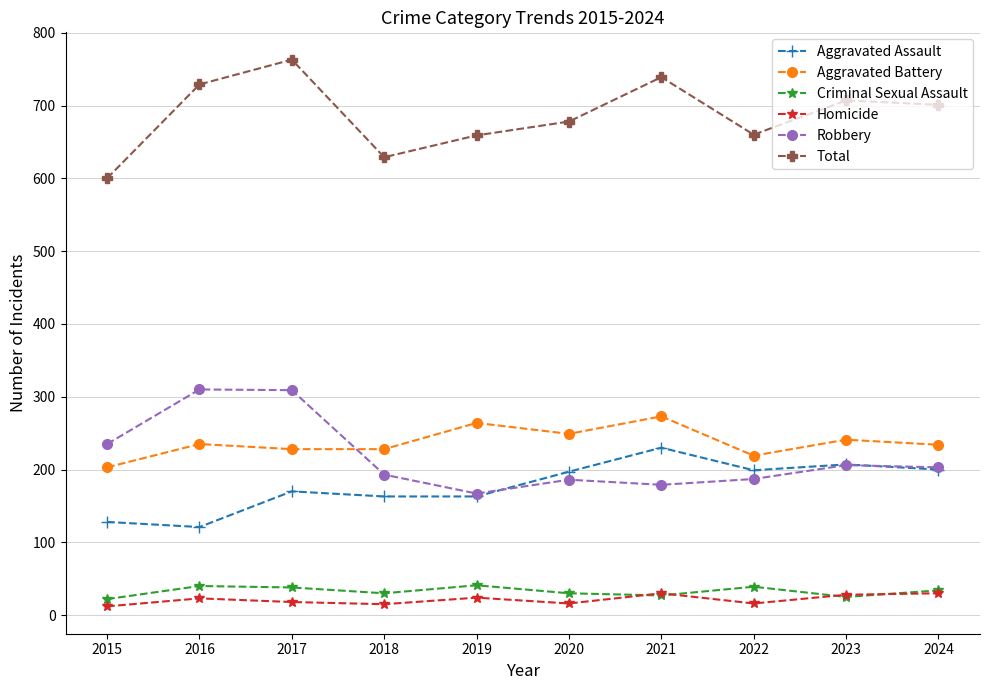

The Aggravated Assault series shows 66 at 2024. True or false?

False